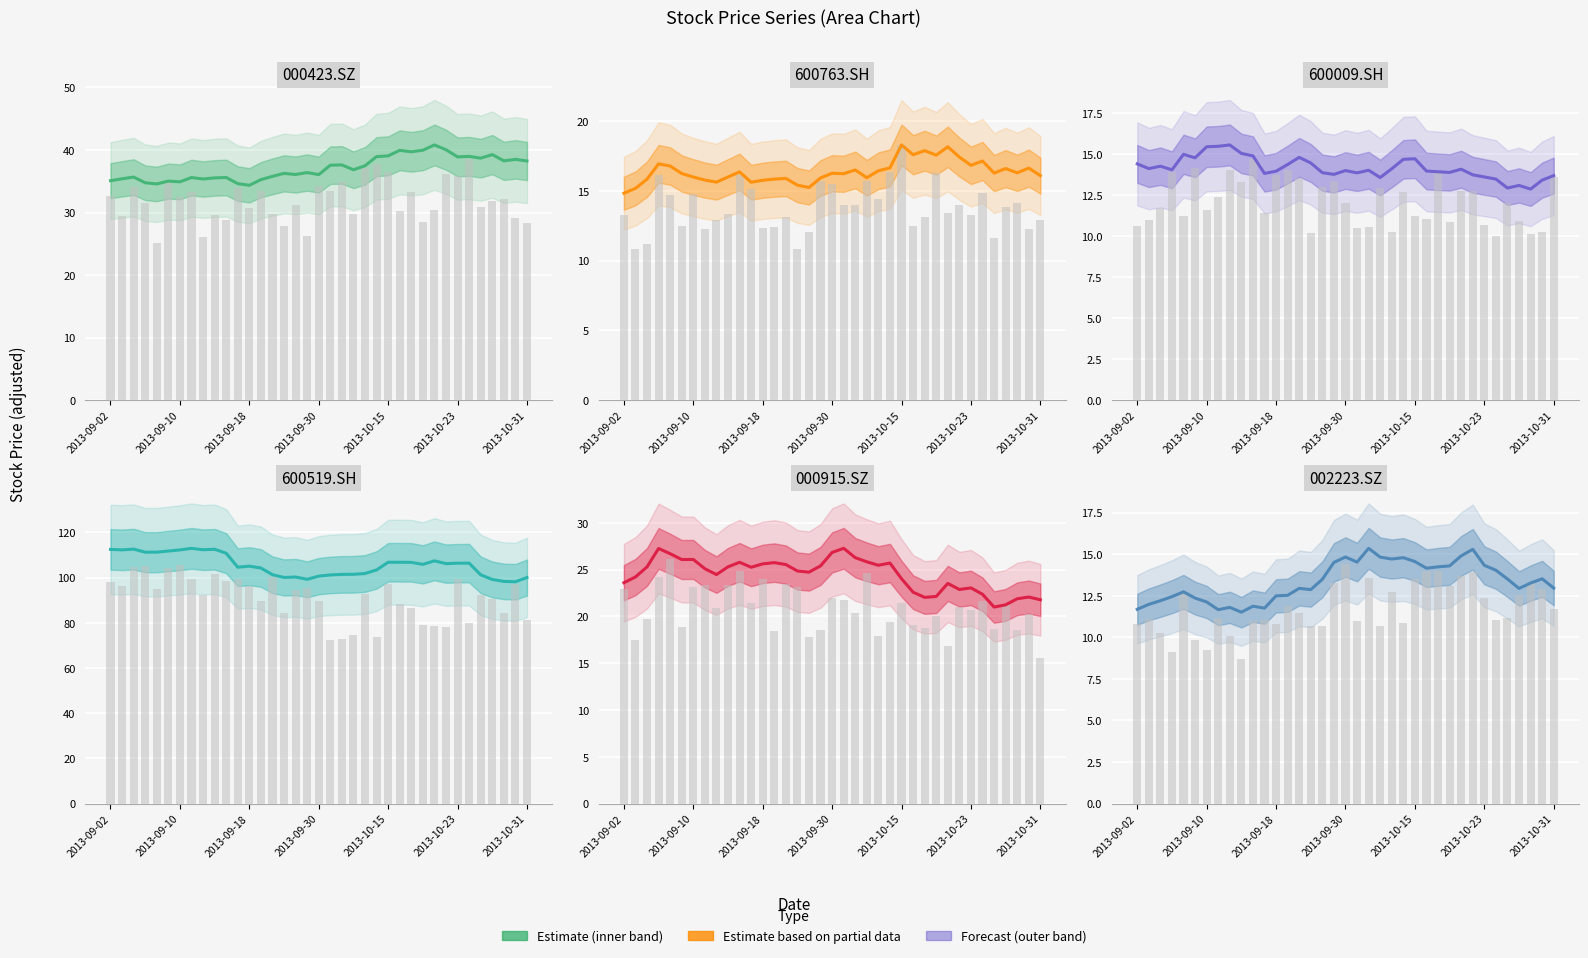

What is the label of the 25th bar from the left?

2013-10-15